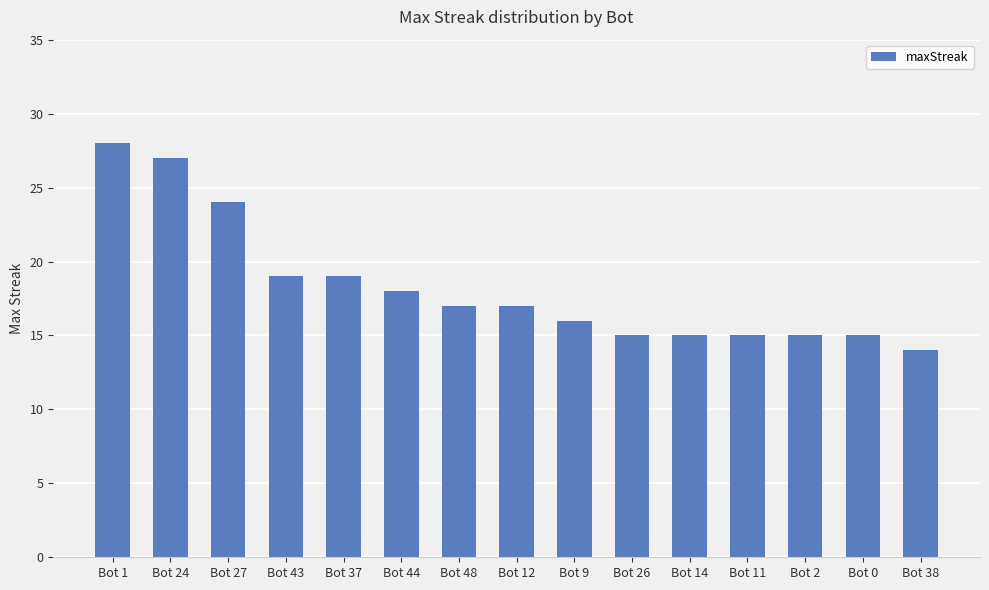

Where does the data first go above 17?

Bot 1